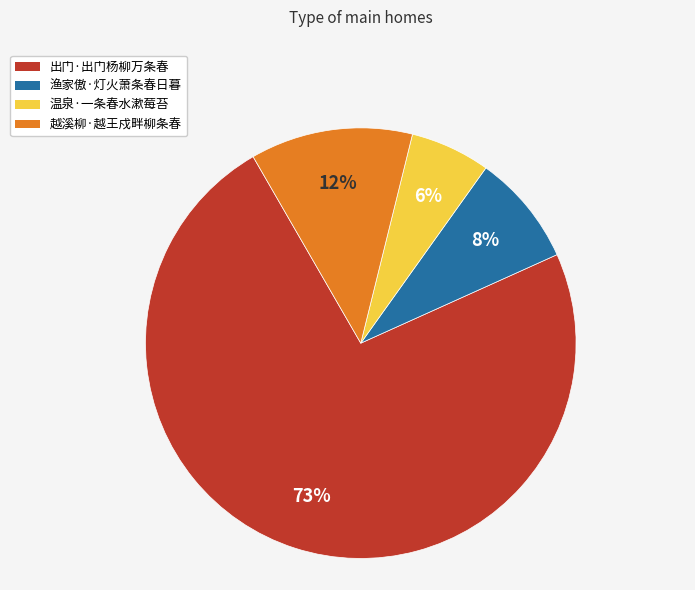

Between 温泉·一条春水漱莓苔 and 渔家傲·灯火萧条春日暮, which is larger?

渔家傲·灯火萧条春日暮